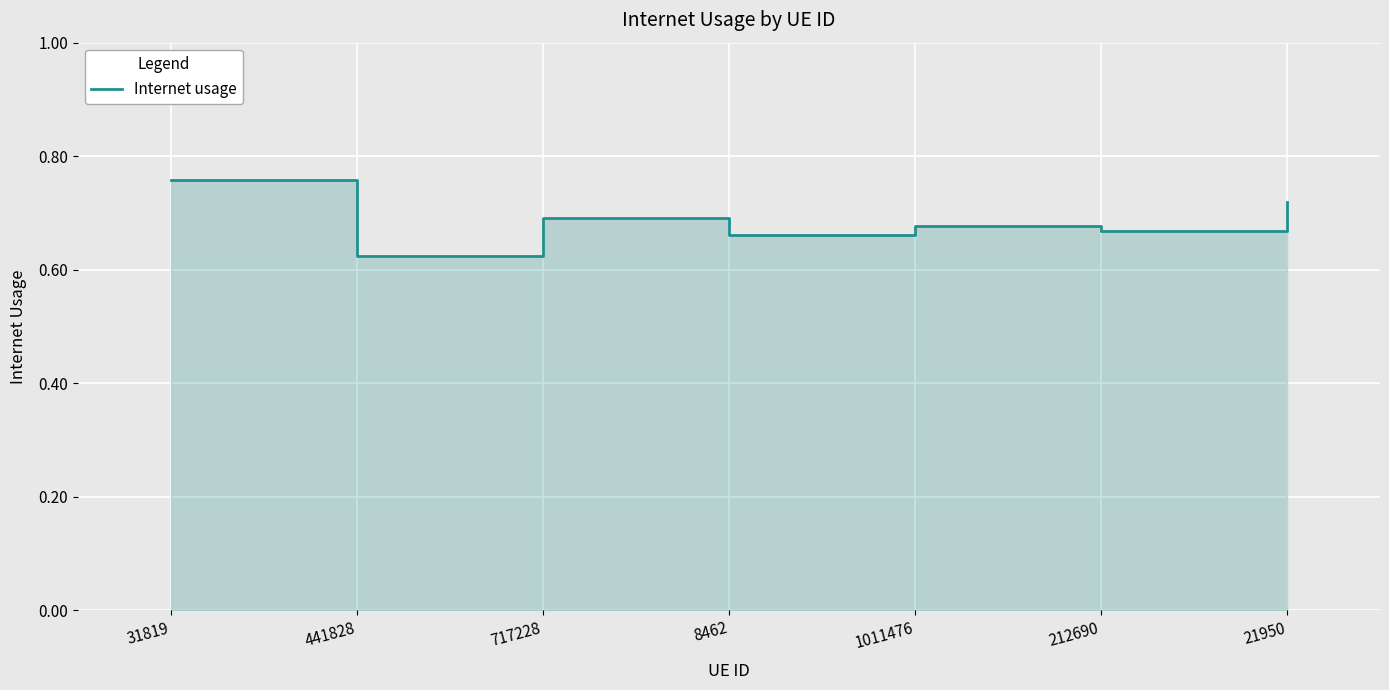

List the labels in order of value, largest first.

31819, 21950, 717228, 1011476, 212690, 8462, 441828